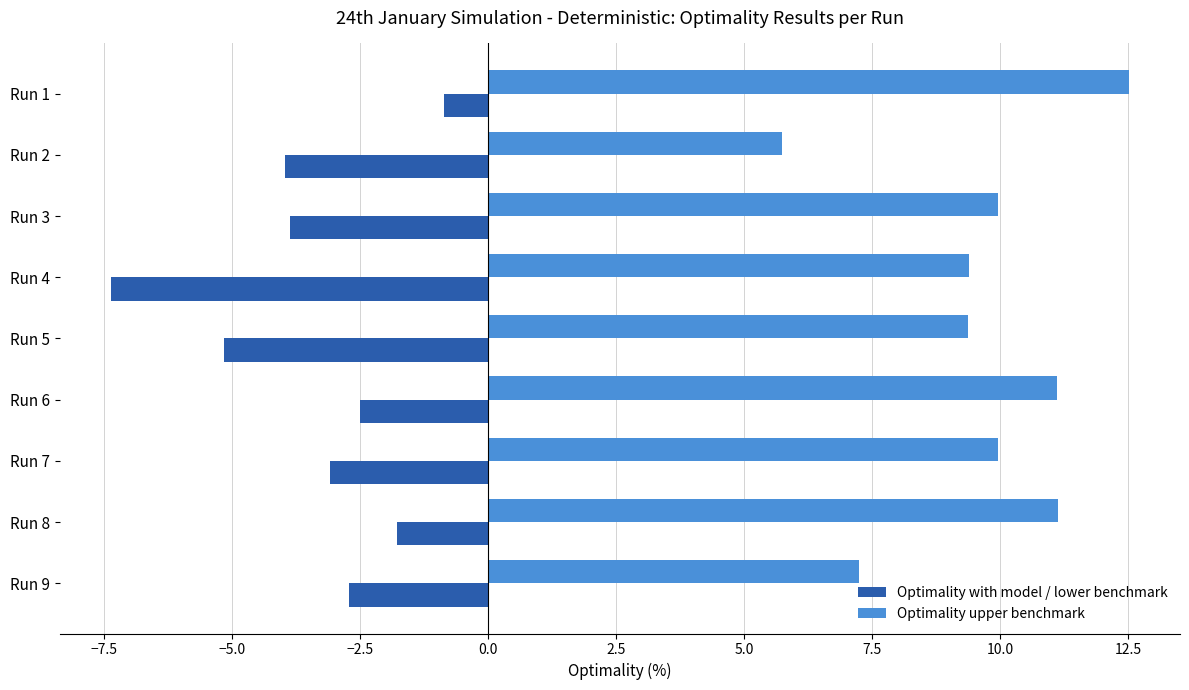

What is the difference between the highest and lowest values at Run 7?

13.0